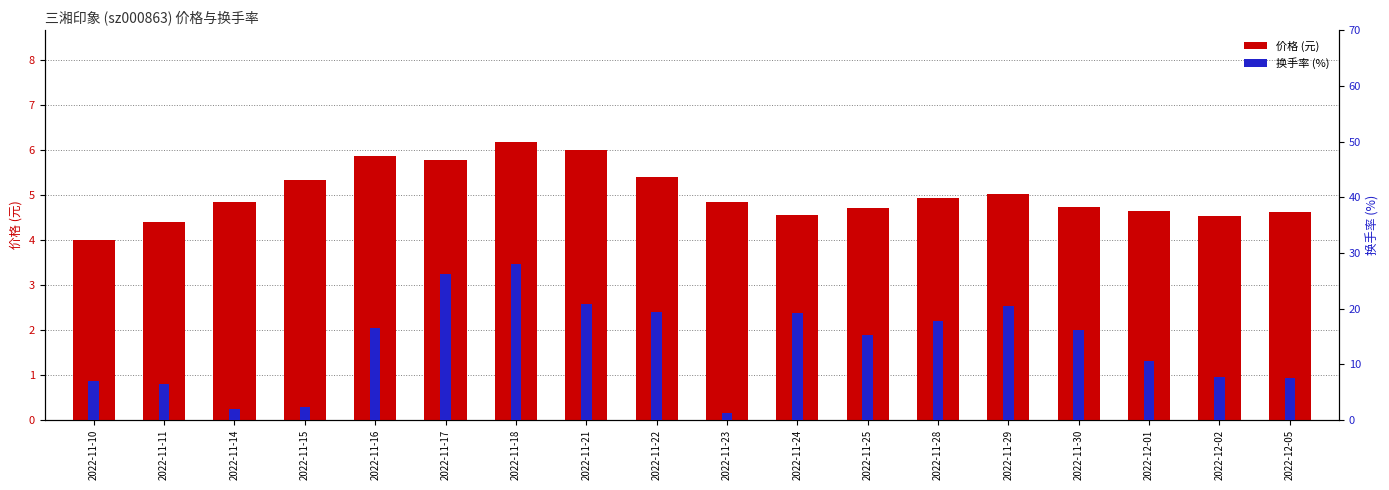

Which series has the largest total across all categories?

换手率